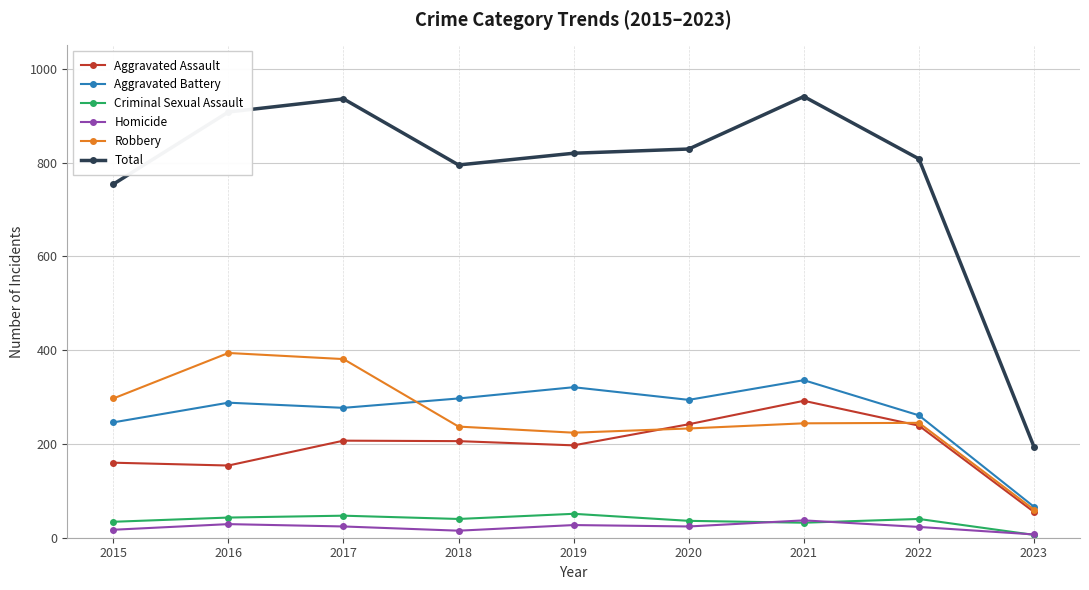

What is the difference between the maximum and minimum values in the Robbery series?

334